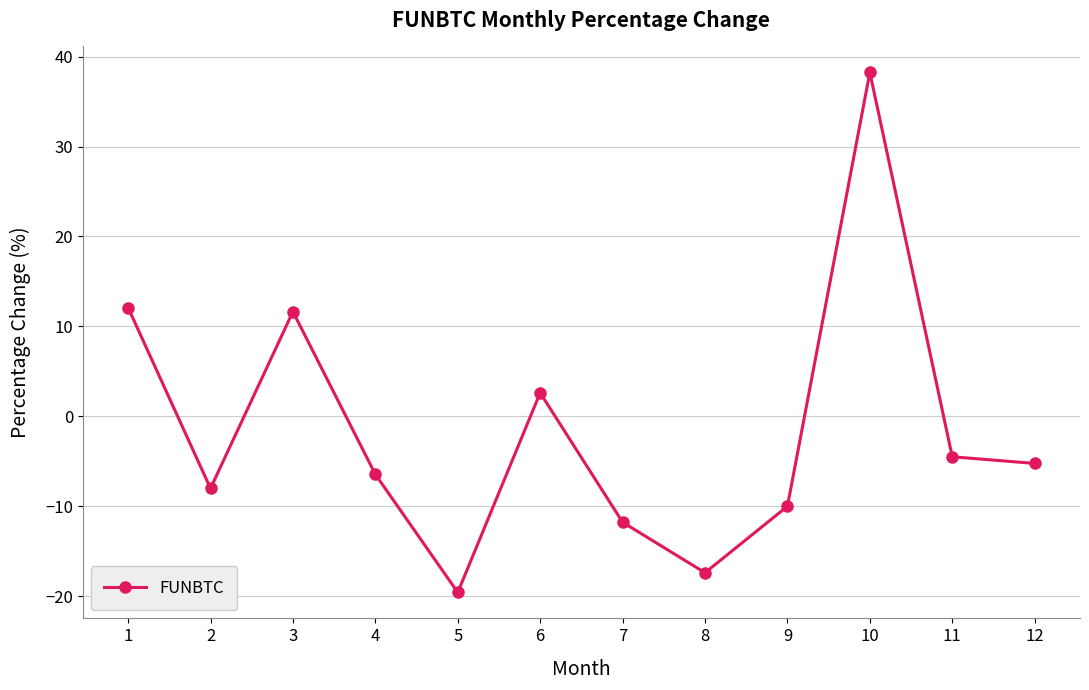

How many lines are shown in the chart?

1